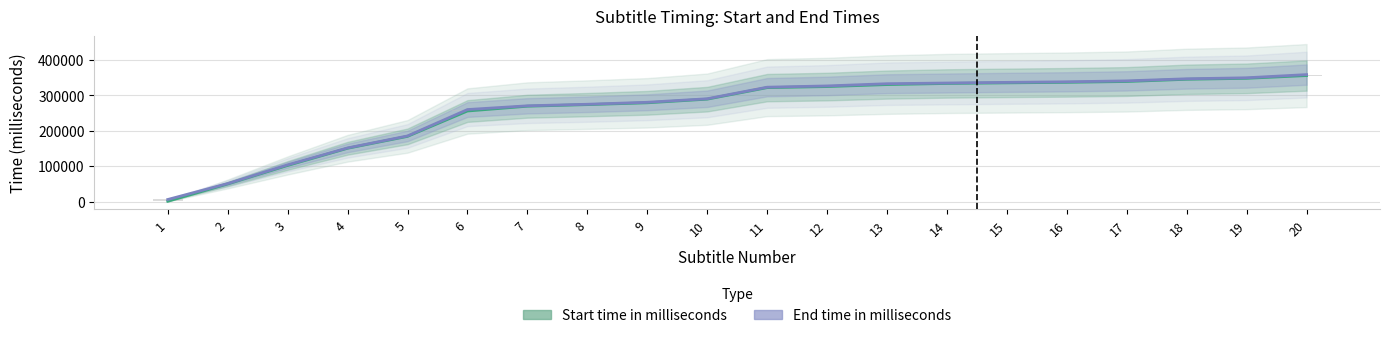

At which label does End time in milliseconds first exceed 322780?

12